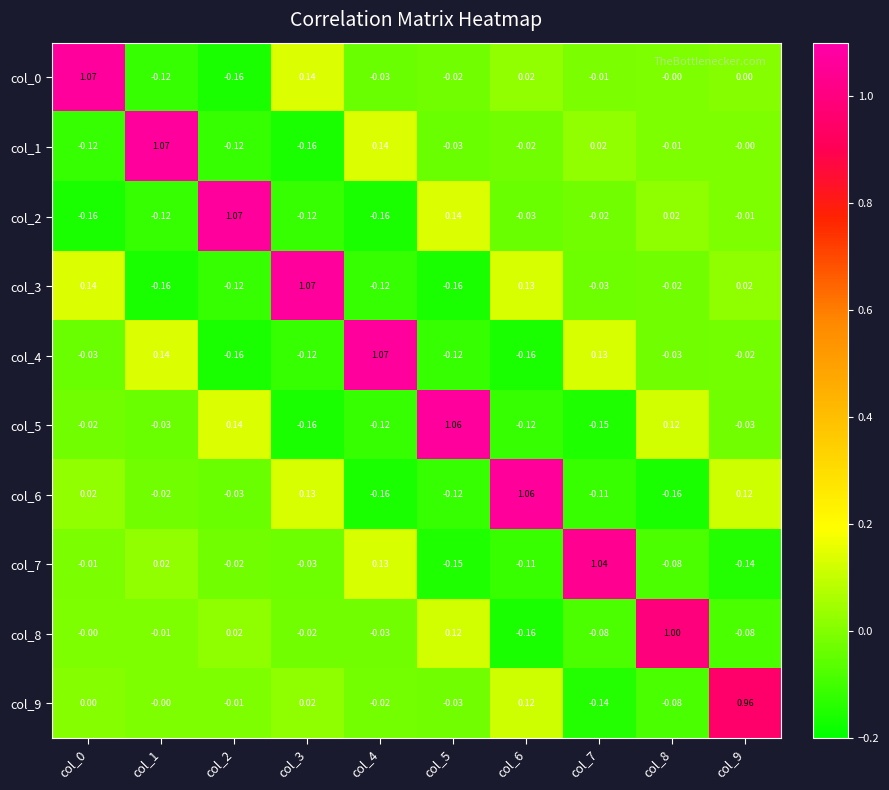

Is the value of col_8 at col_8 greater than the value of col_9 at col_9?

Yes